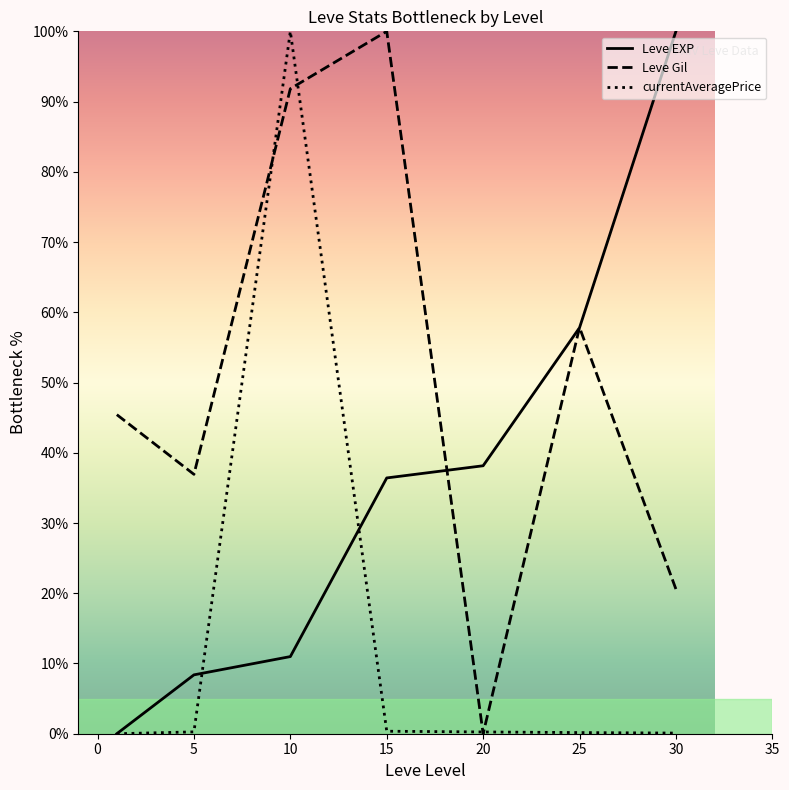

What are all the series names shown in the legend?

Leve EXP, Leve Gil, currentAveragePrice